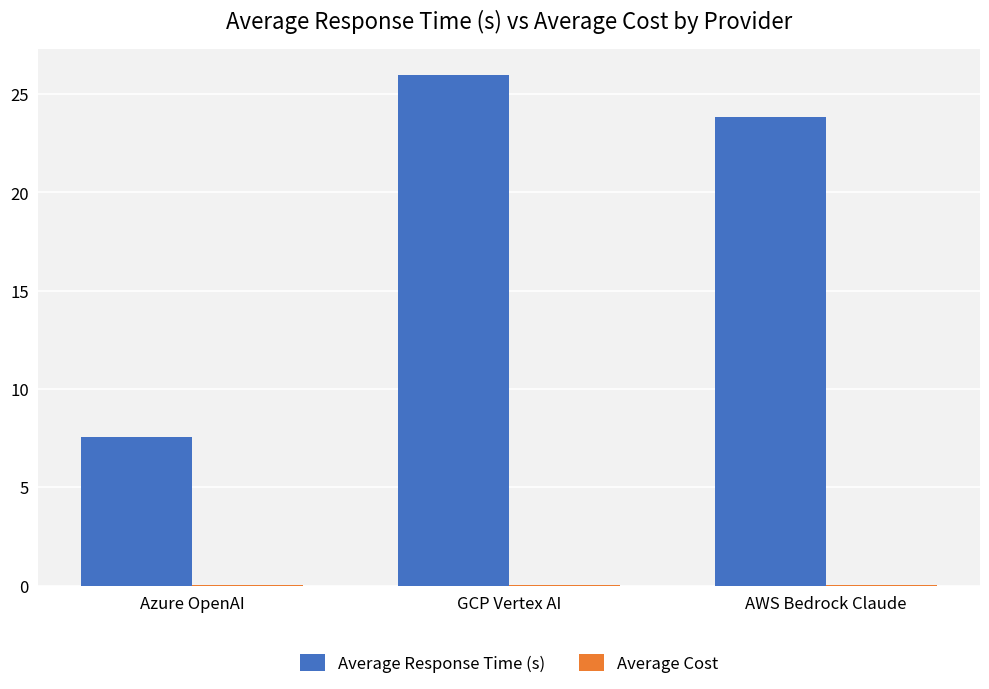

At which category is the sum across all series the highest?

GCP Vertex AI